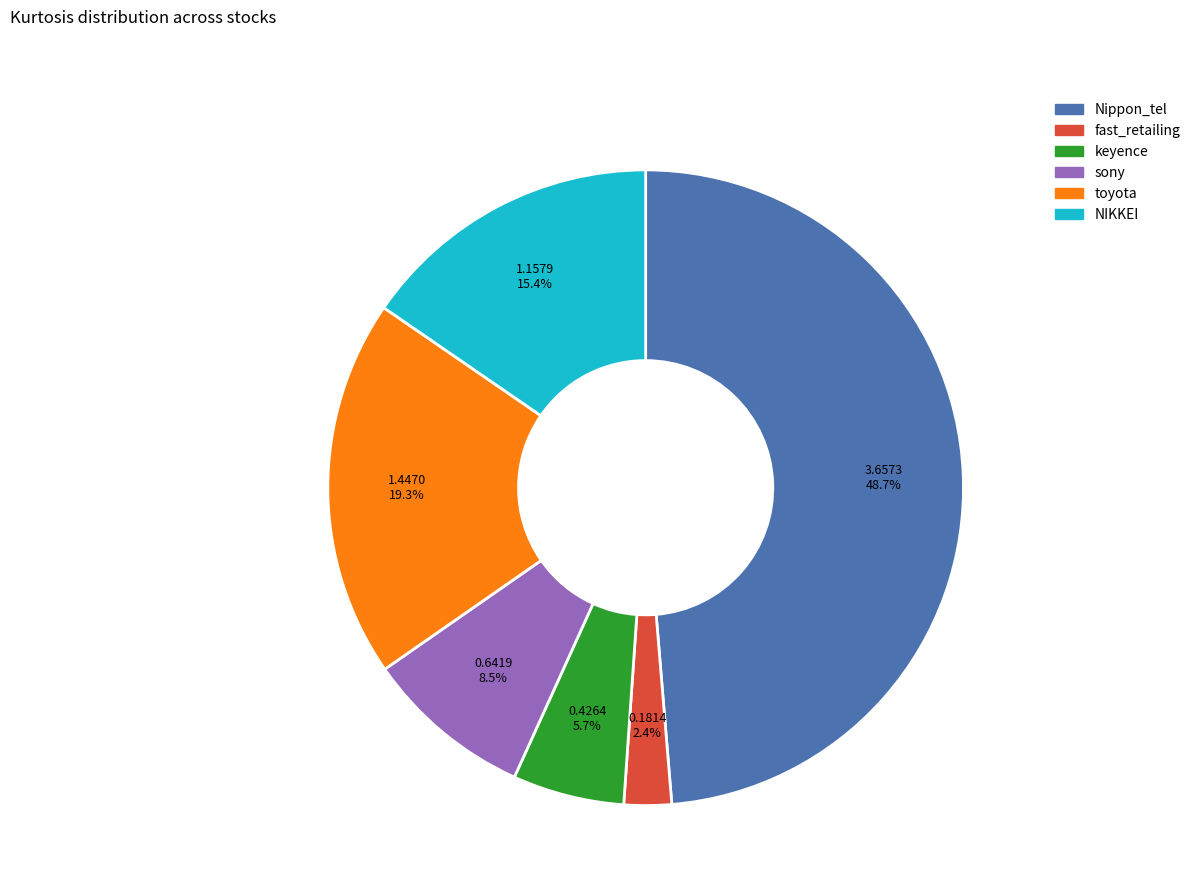

Between keyence and Nippon_tel, which is larger?

Nippon_tel